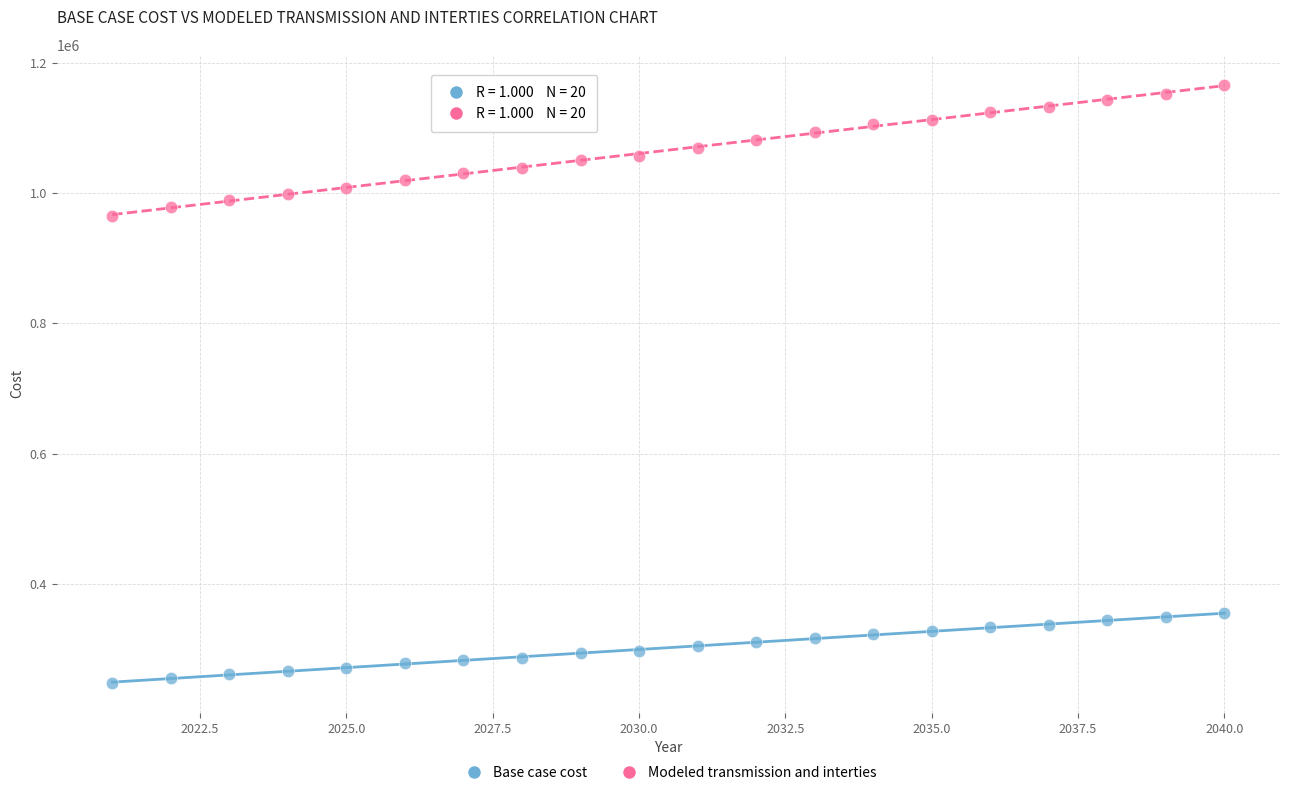

Which series has the widest spread of Y values?

Modeled transmission and interties